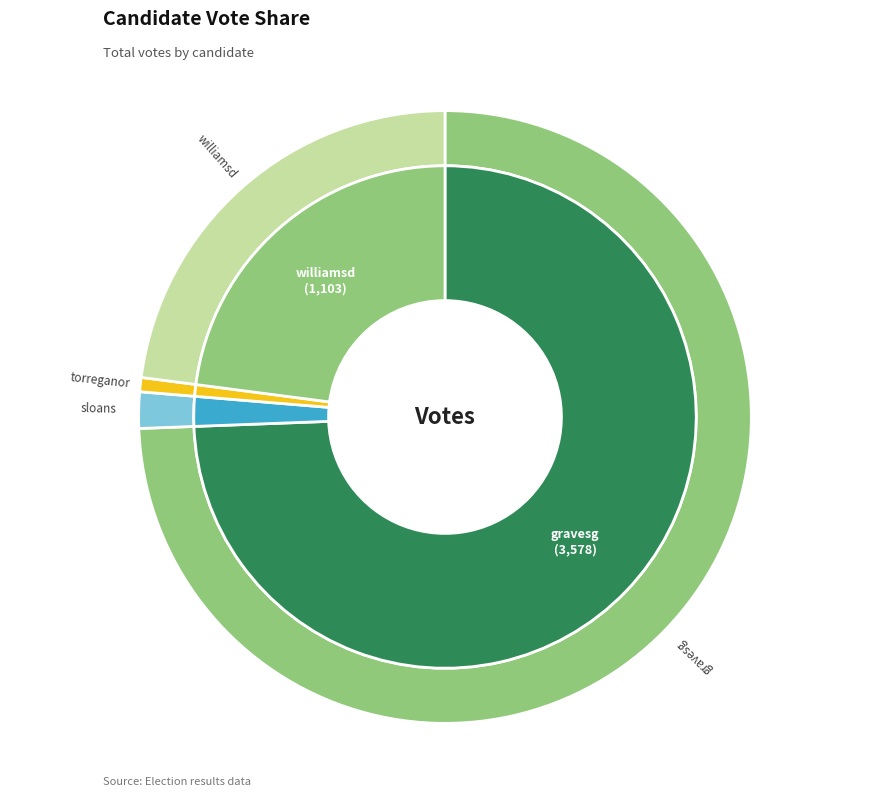

The torreganor slice represents 1% of the pie. True or false?

True